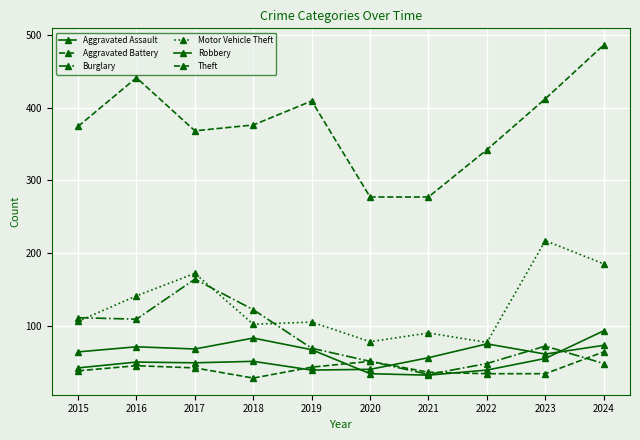

The value of Robbery at 2017 is 68. True or false?

True